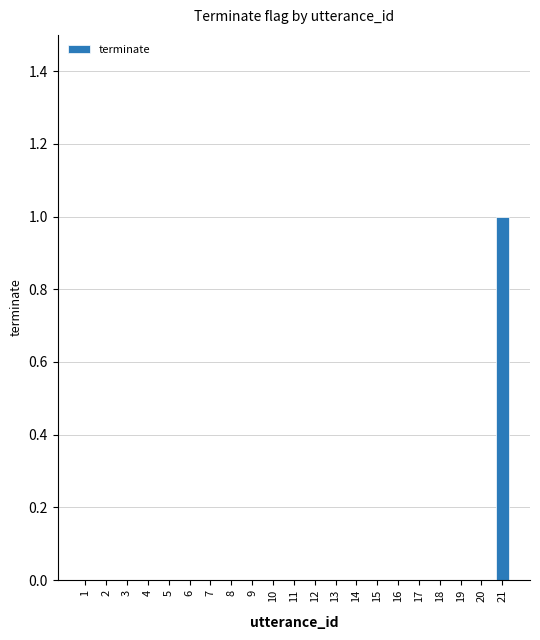

How many series are shown in this chart?

1